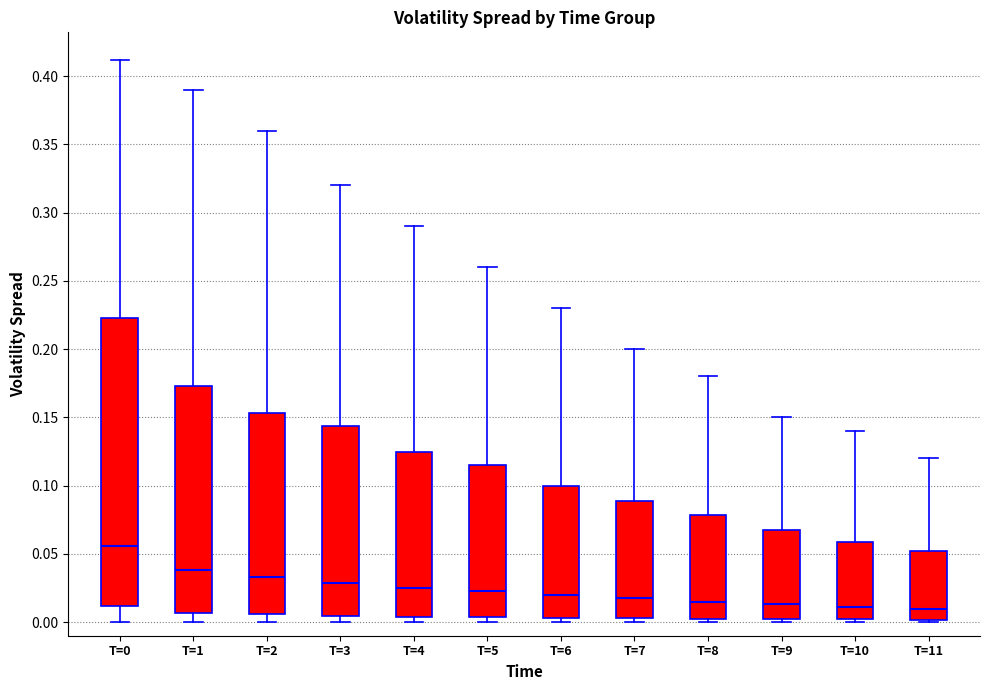

Where does the median line of the box for T=3 sit on the y-axis? The values are not printed on the chart, so give them approximately, as read against the axis.

0.030